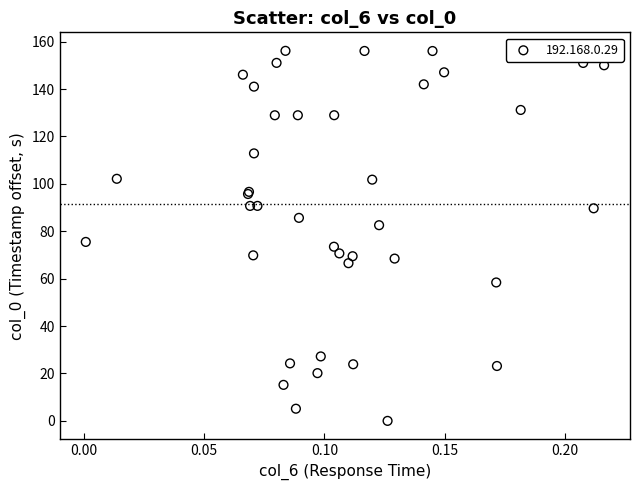

What Y value in the scatter plot is closest to 78?

75.5